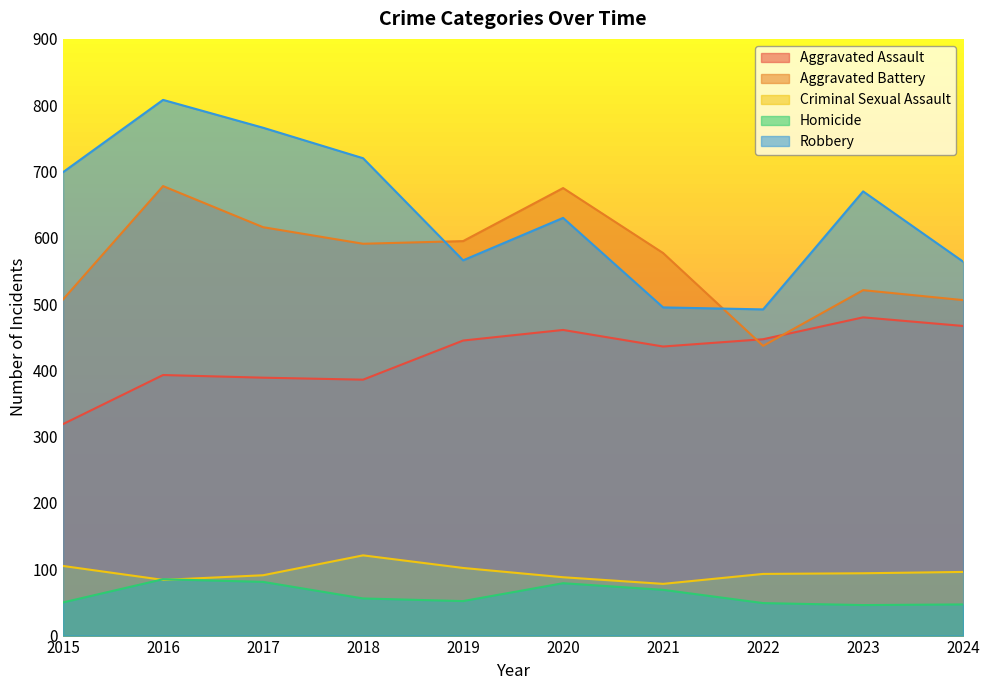

True or false: Criminal Sexual Assault has a value of 39 at 2020.

False